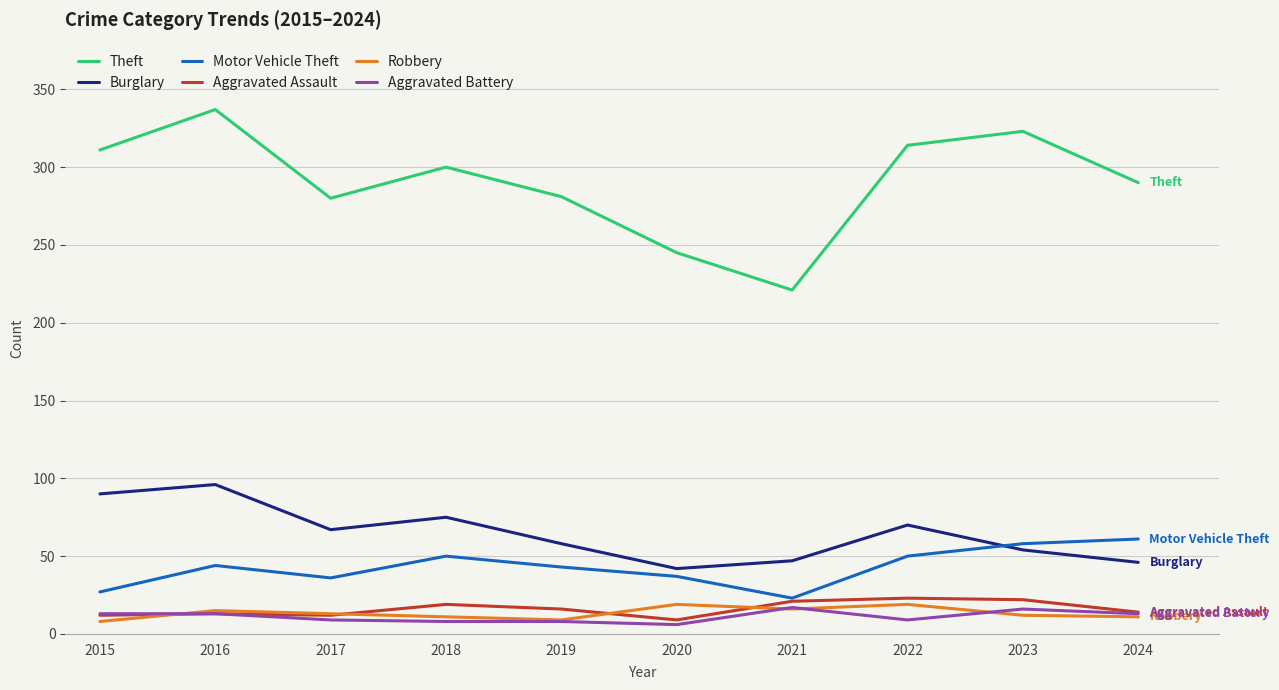

Which series has the largest range (max minus min)?

Theft